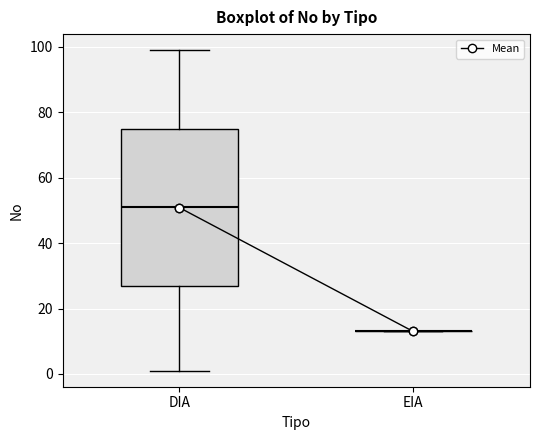

Comparing the boxes themselves (not the whiskers), which one is the tallest?

DIA